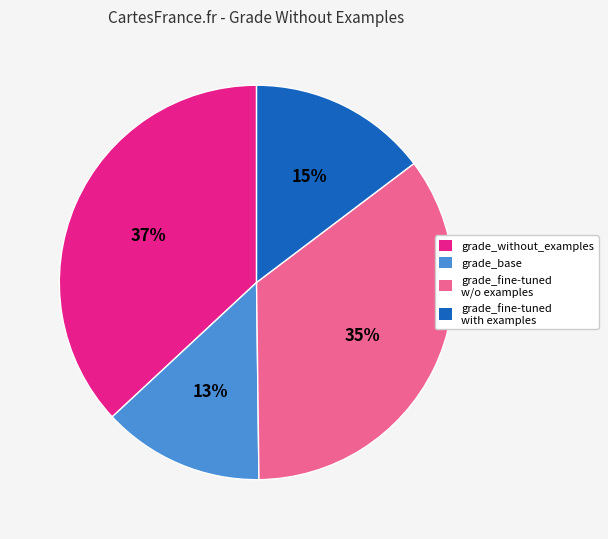

Is there a majority slice in this chart?

No